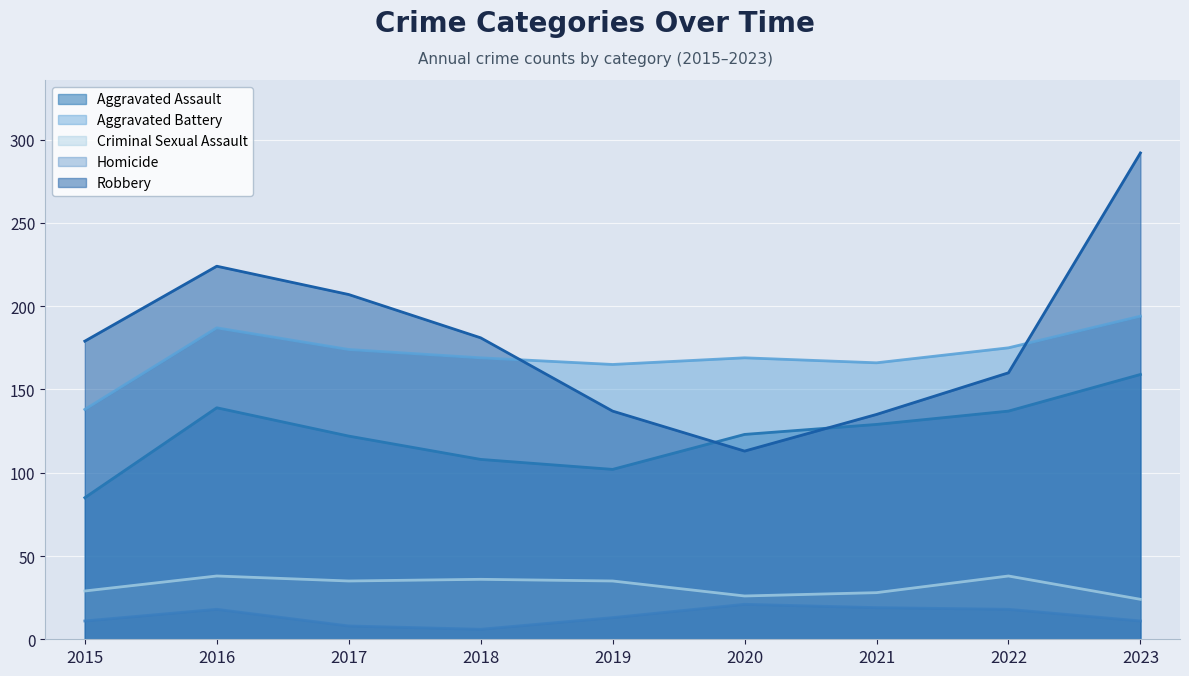

At which label does Homicide first exceed 13?

2016